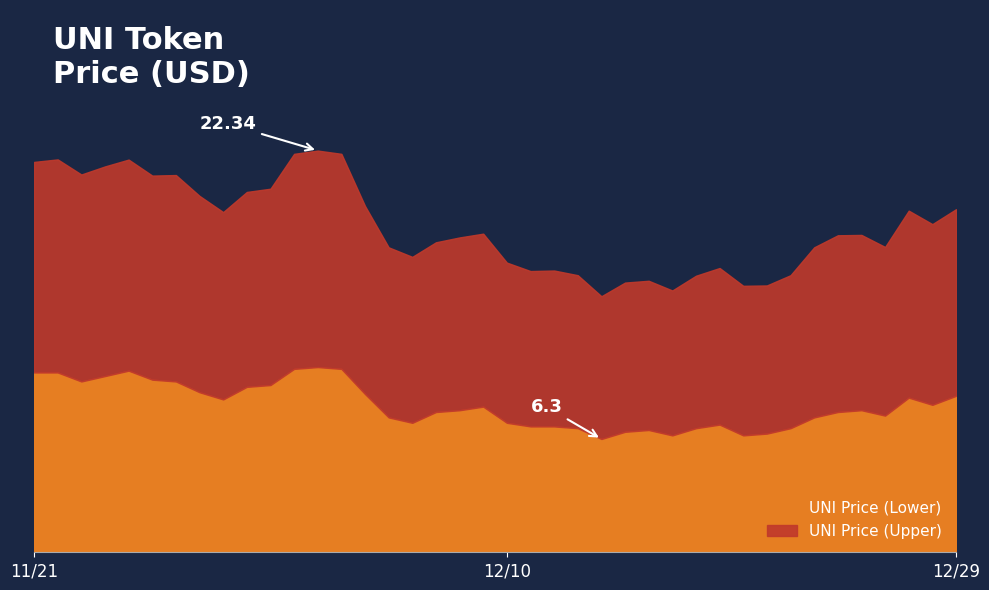

Reading left to right, extract all data points from this chart.

UNI Price (Upper): 11/21/2021=21.7	11/21/2021=21.9	11/22/2021=21.0	11/23/2021=21.5	11/24/2021=21.8	11/25/2021=20.9	11/26/2021=21.0	11/27/2021=19.8	11/28/2021=18.9	11/29/2021=20.0	11/30/2021=20.2	12/01/2021=22.2	12/02/2021=22.3	12/03/2021=22.2	12/04/2021=19.3	12/05/2021=17.0	12/06/2021=16.4	12/07/2021=17.2	12/08/2021=17.5	12/09/2021=17.7	12/10/2021=16.1	12/11/2021=15.6	12/12/2021=15.7	12/13/2021=15.4	12/14/2021=14.2	12/15/2021=15.0	12/16/2021=15.1	12/17/2021=14.6	12/18/2021=15.4	12/19/2021=15.8	12/20/2021=14.8	12/21/2021=14.8	12/22/2021=15.4	12/23/2021=17.0	12/24/2021=17.6	12/25/2021=17.6	12/26/2021=17.0	12/27/2021=19.0	12/28/2021=18.2	12/29/2021=19.1
UNI Price (Lower): 11/21/2021=10.0	11/21/2021=10.0	11/22/2021=9.5	11/23/2021=9.8	11/24/2021=10.1	11/25/2021=9.6	11/26/2021=9.5	11/27/2021=8.9	11/28/2021=8.5	11/29/2021=9.2	11/30/2021=9.3	12/01/2021=10.2	12/02/2021=10.3	12/03/2021=10.2	12/04/2021=8.8	12/05/2021=7.5	12/06/2021=7.2	12/07/2021=7.8	12/08/2021=7.9	12/09/2021=8.1	12/10/2021=7.2	12/11/2021=7.0	12/12/2021=7.0	12/13/2021=6.9	12/14/2021=6.3	12/15/2021=6.7	12/16/2021=6.8	12/17/2021=6.5	12/18/2021=6.9	12/19/2021=7.1	12/20/2021=6.5	12/21/2021=6.6	12/22/2021=6.9	12/23/2021=7.5	12/24/2021=7.8	12/25/2021=7.9	12/26/2021=7.6	12/27/2021=8.6	12/28/2021=8.2	12/29/2021=8.7